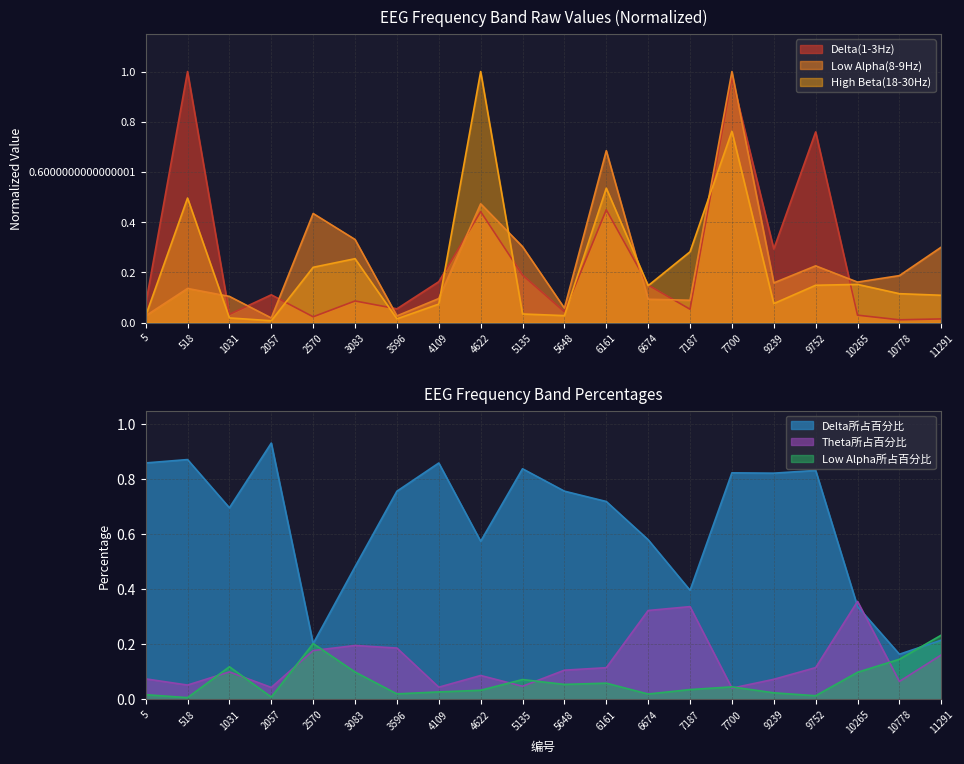

Reading left to right, list all the values displayed in this chart.

Delta(1-3Hz): 0.1	1.0	0.0	0.1	0.0	0.1	0.1	0.2	0.4	0.2	0.0	0.4	0.1	0.1	1.0	0.3	0.8	0.0	0.0	0.0
Low Alpha(8-9Hz): 0.0	0.1	0.1	0.0	0.4	0.3	0.0	0.1	0.5	0.3	0.1	0.7	0.1	0.1	1.0	0.2	0.2	0.2	0.2	0.3
High Beta(18-30Hz): 0.0	0.5	0.0	0.0	0.2	0.3	0.0	0.1	1.0	0.0	0.0	0.5	0.1	0.3	0.8	0.1	0.1	0.2	0.1	0.1
Delta所占百分比: 0.9	0.9	0.7	0.9	0.2	0.5	0.8	0.9	0.6	0.8	0.8	0.7	0.6	0.4	0.8	0.8	0.8	0.3	0.2	0.2
Theta所占百分比: 0.1	0.1	0.1	0.0	0.2	0.2	0.2	0.0	0.1	0.0	0.1	0.1	0.3	0.3	0.0	0.1	0.1	0.4	0.1	0.2
Low Alpha所占百分比: 0.0	0.0	0.1	0.0	0.2	0.1	0.0	0.0	0.0	0.1	0.1	0.1	0.0	0.0	0.0	0.0	0.0	0.1	0.1	0.2